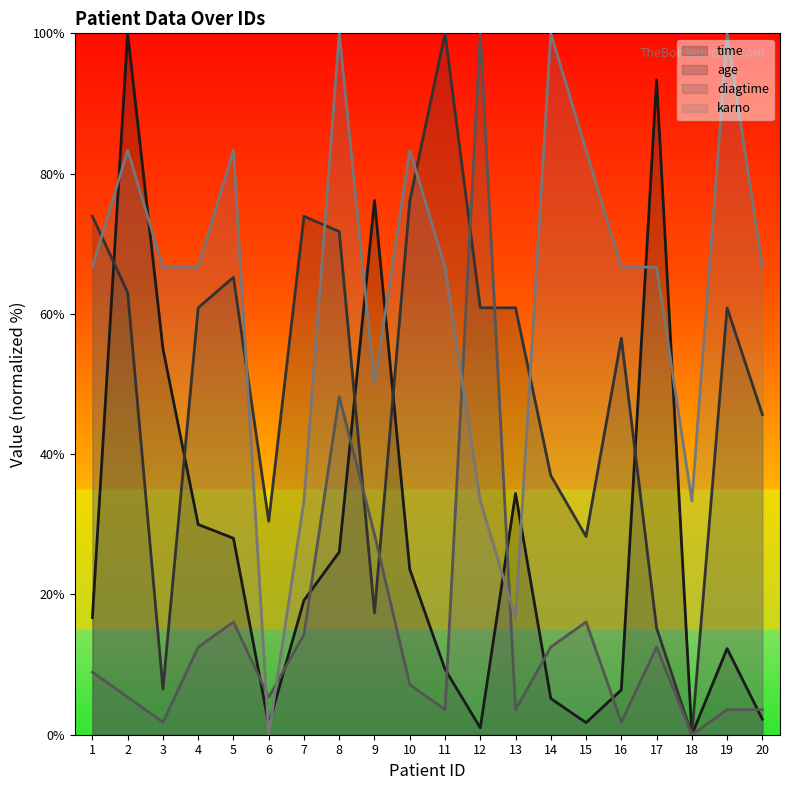

How many lines are shown in the chart?

4